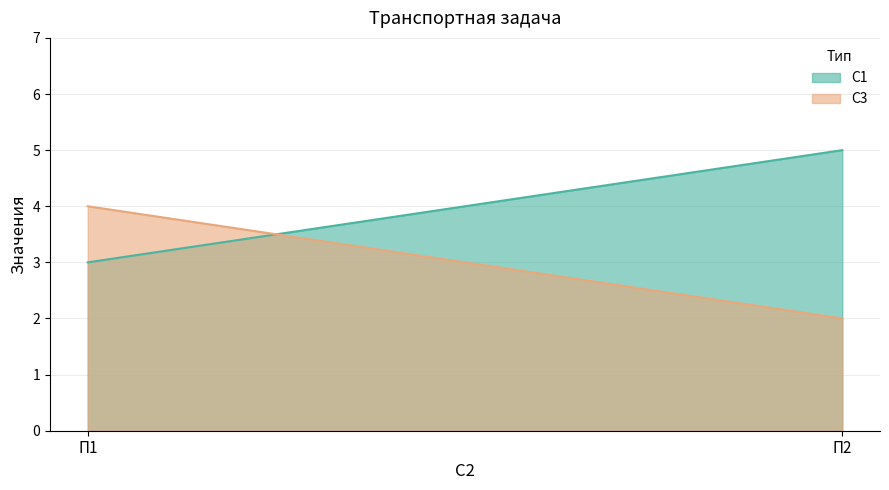

Which series has the widest spread of values?

С1